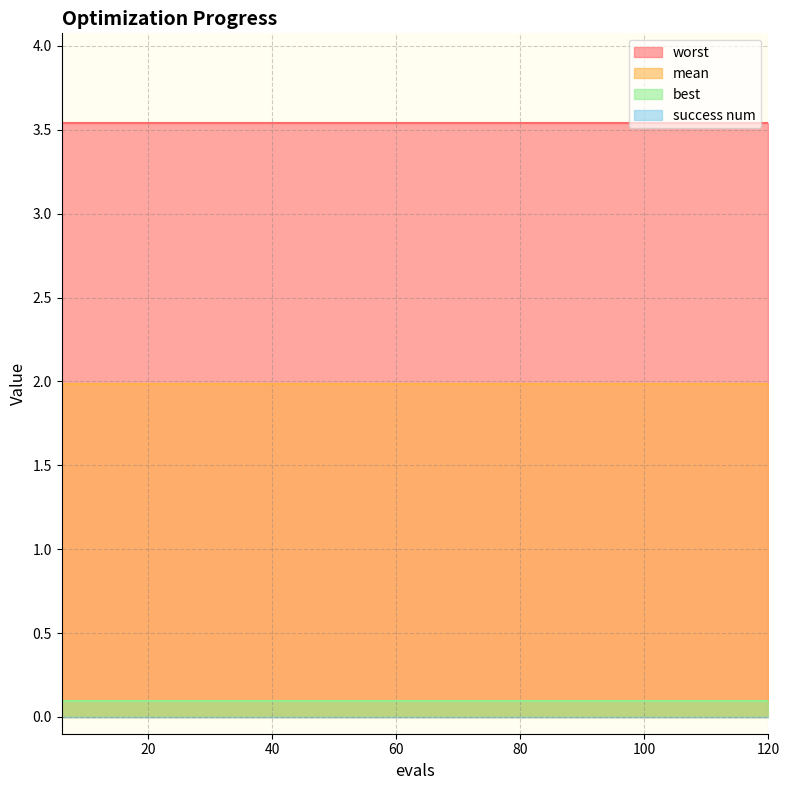

List the series in order of their peak value, lowest first.

success num, best, mean, worst